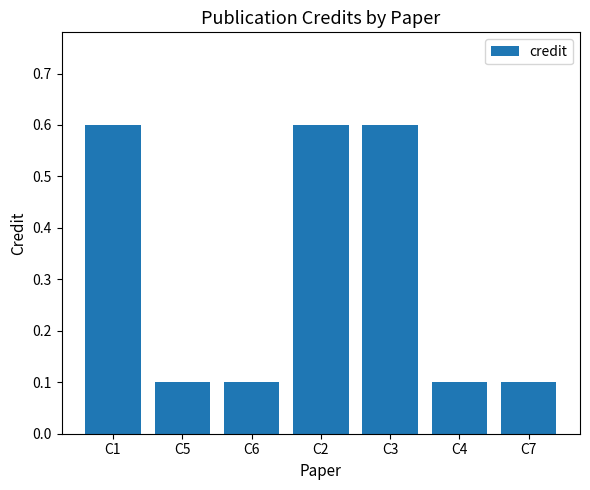

Reading left to right, what are all the values shown in this chart?

0.6	0.1	0.1	0.6	0.6	0.1	0.1